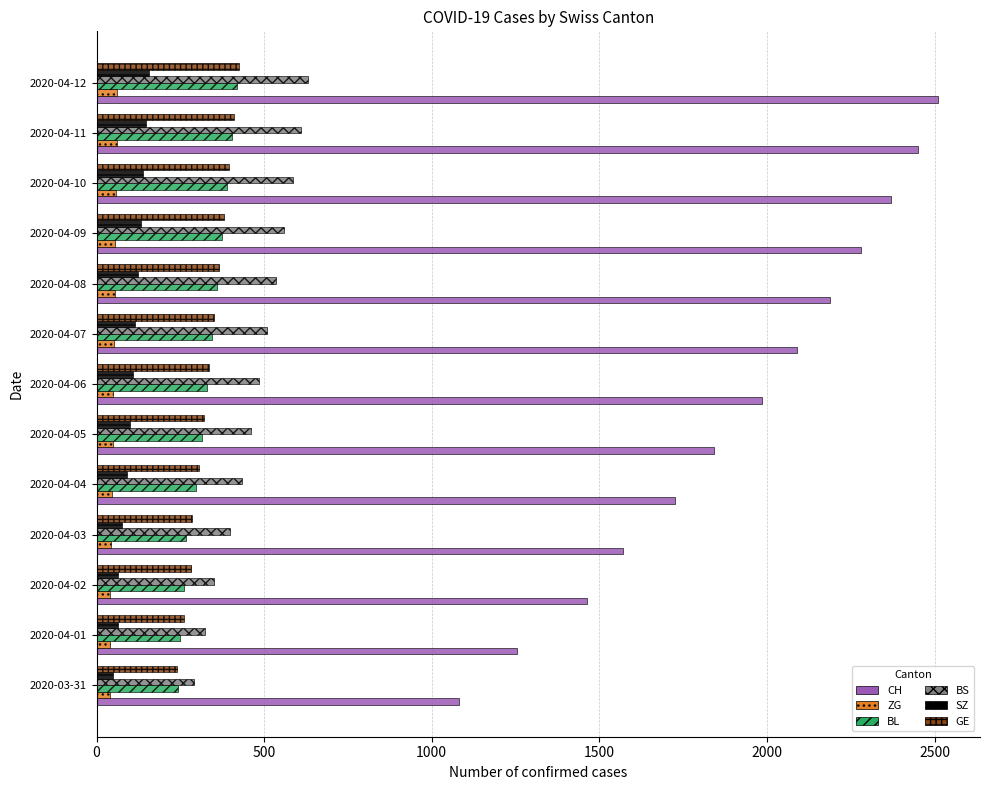

What is the sum of all ZG values?

650